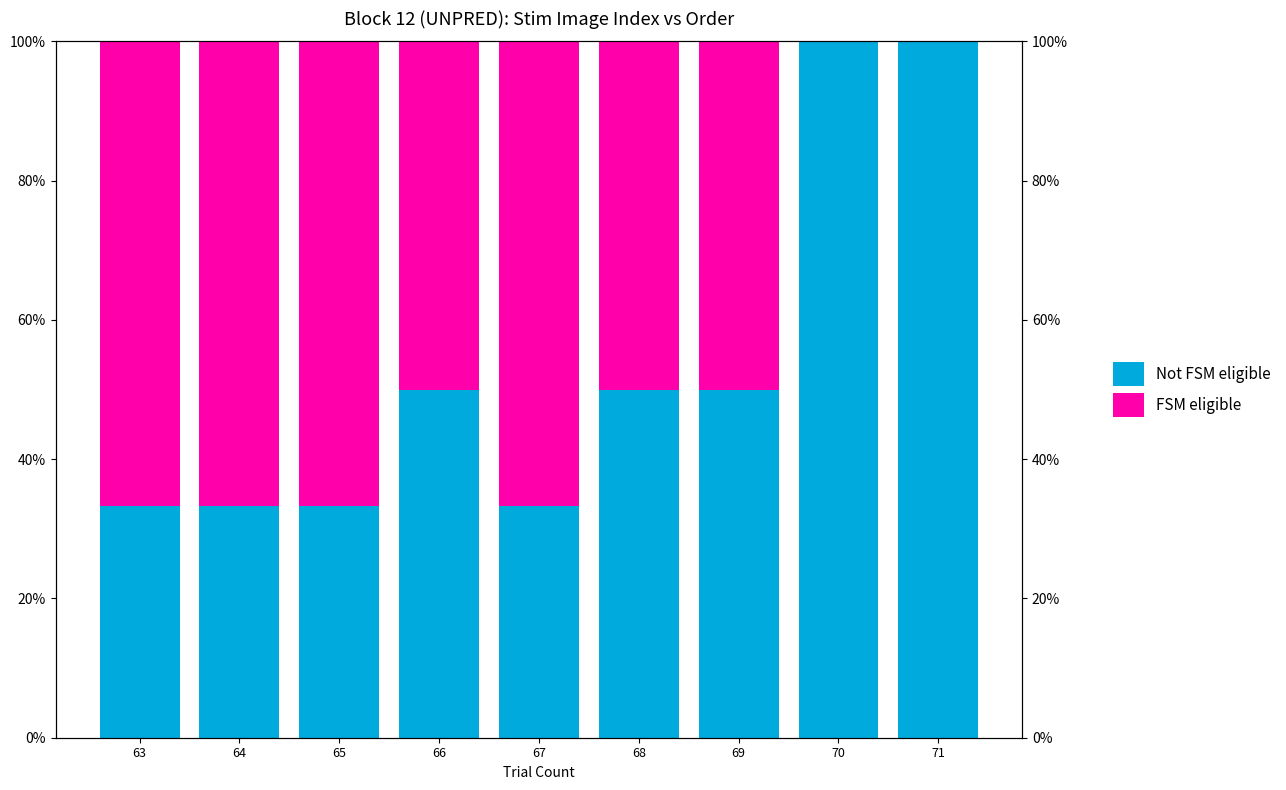

How many categories are shown in the chart?

9